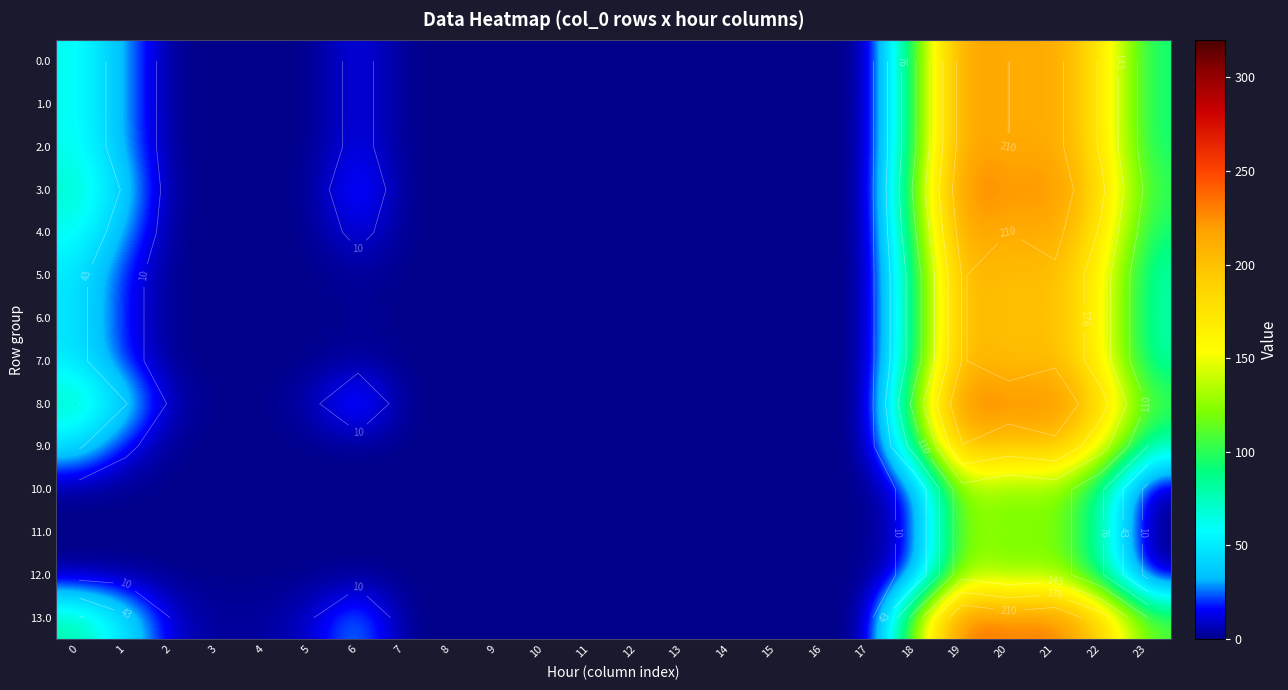

At which category is the sum across all series the highest?

19